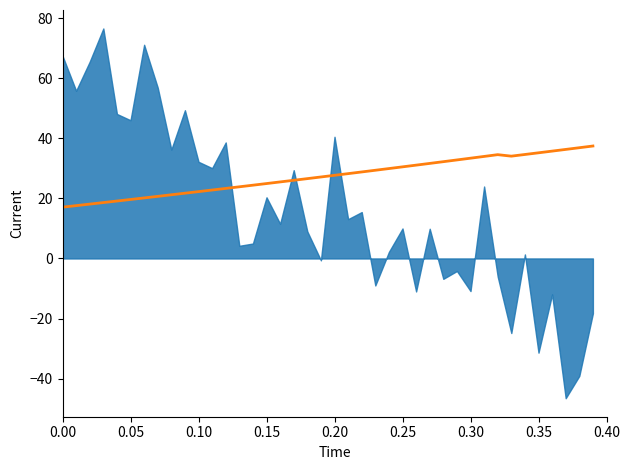

How many data points are above 27?

21